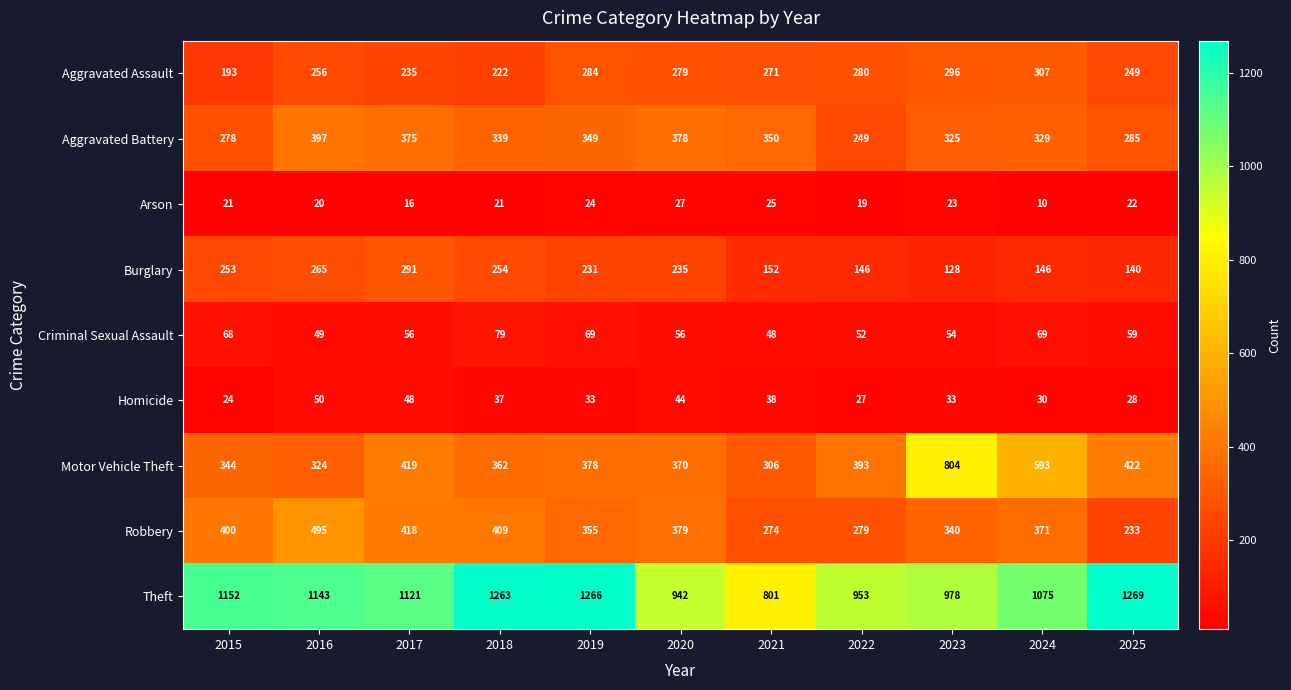

What is the difference between the second highest and second lowest values in the Theft series?

324